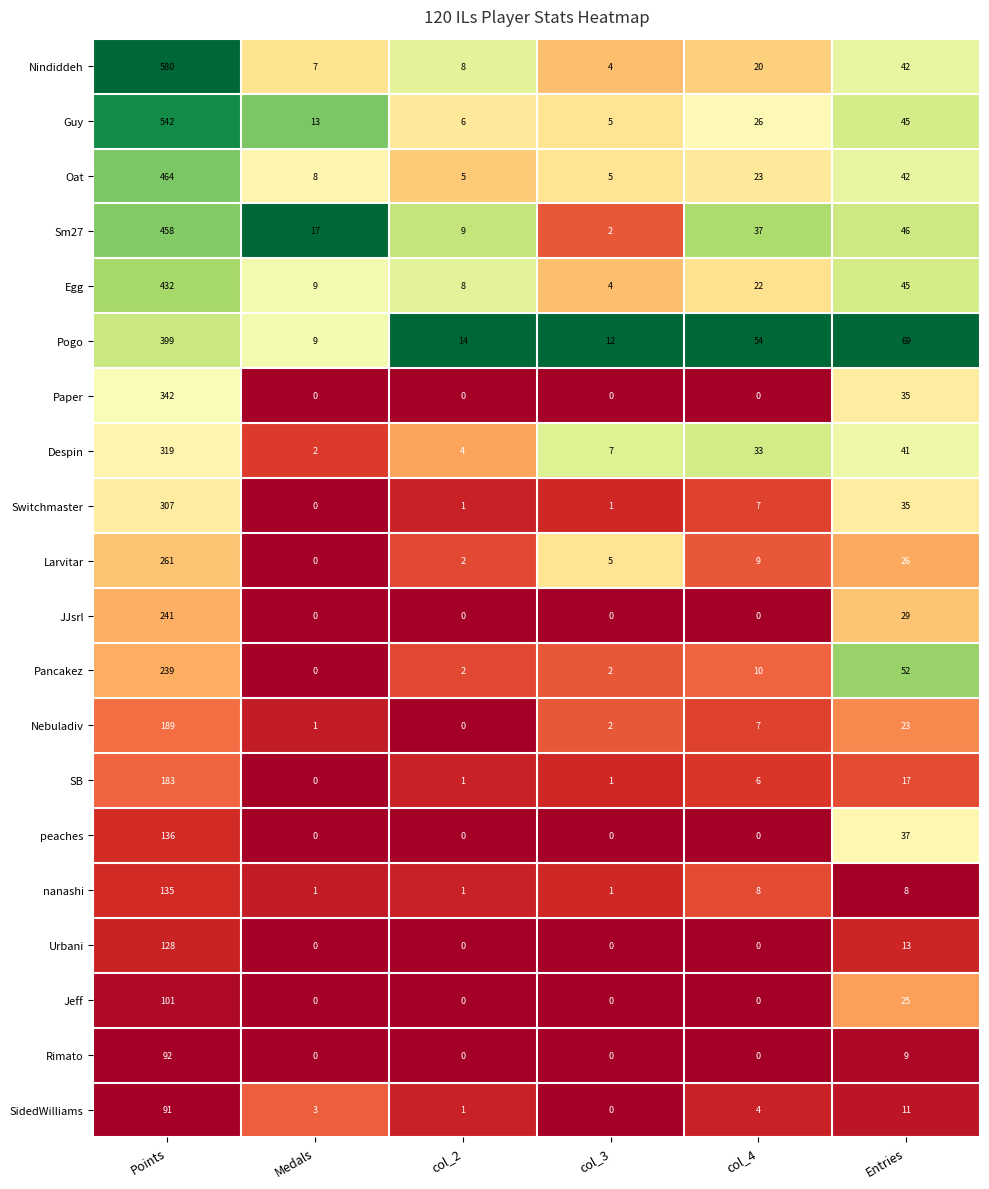

How many data points does each series have?

6